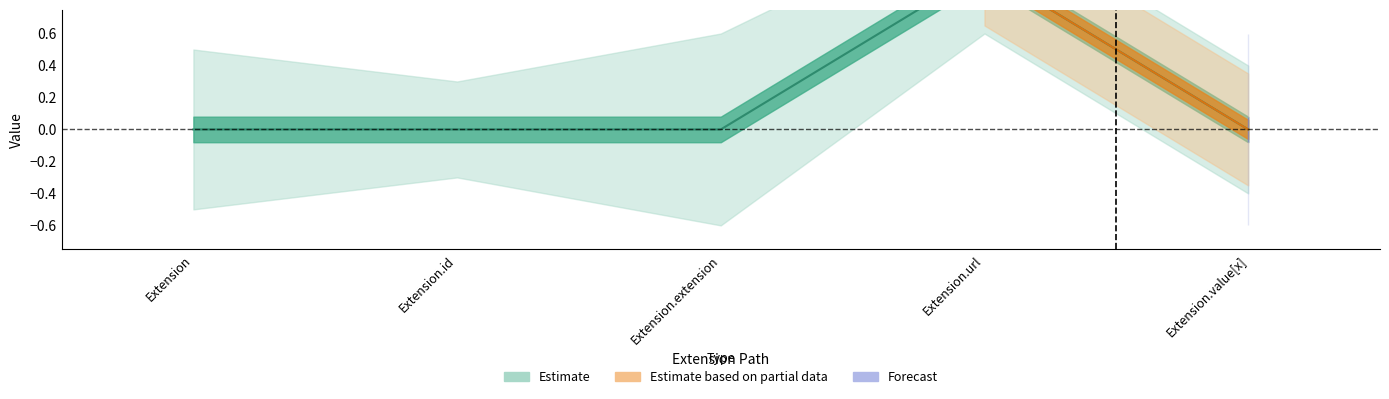

Count the values in the range 0 to 1.

5